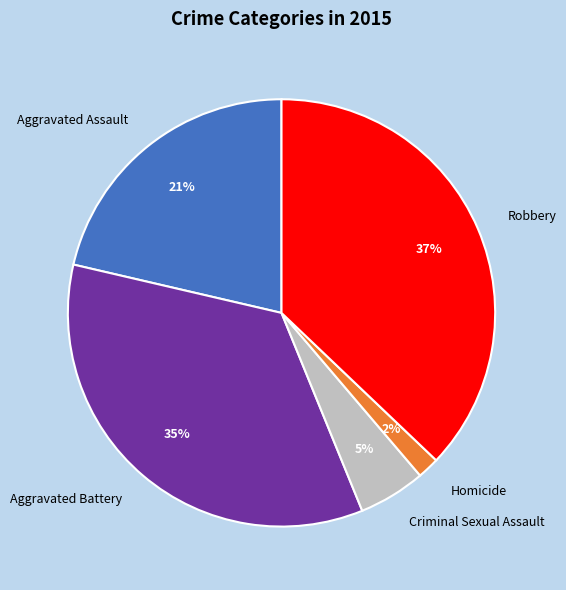

Is it true that Aggravated Assault is 11% of the pie?

False